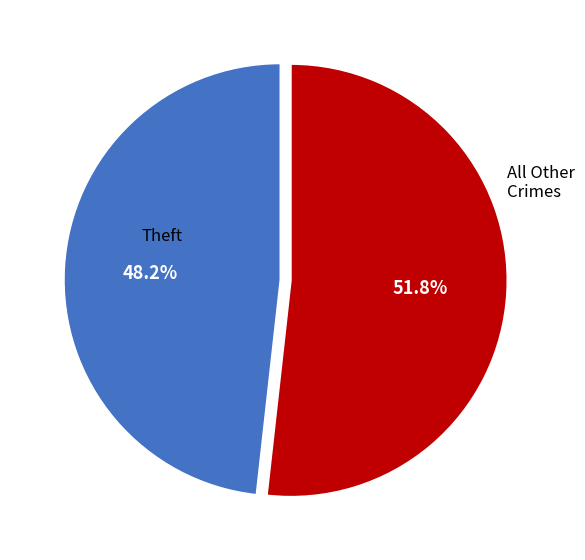

Is there any slice that represents more than half of the pie?

Yes